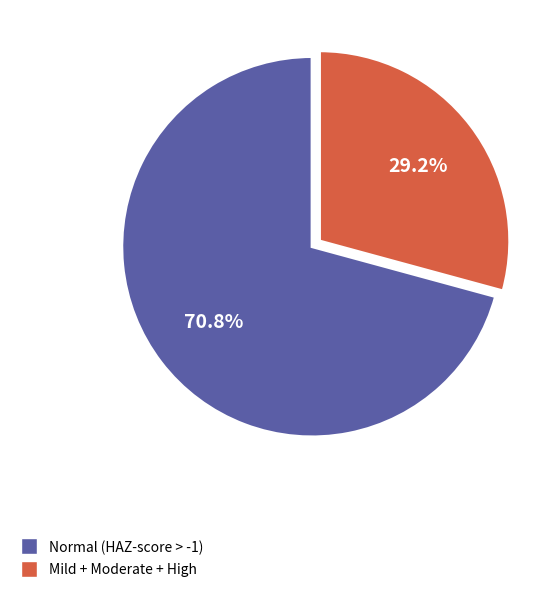

What is the ratio of the value at Normal (HAZ-score > -1) to the value at Mild + Moderate + High?

2.4